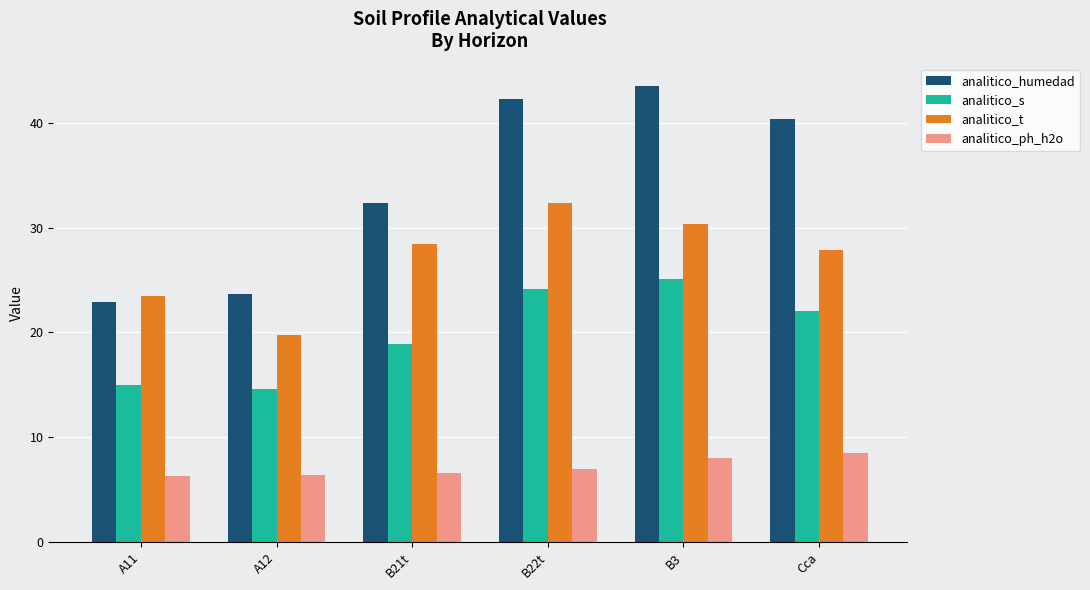

Which series has the largest total across all categories?

analitico_humedad